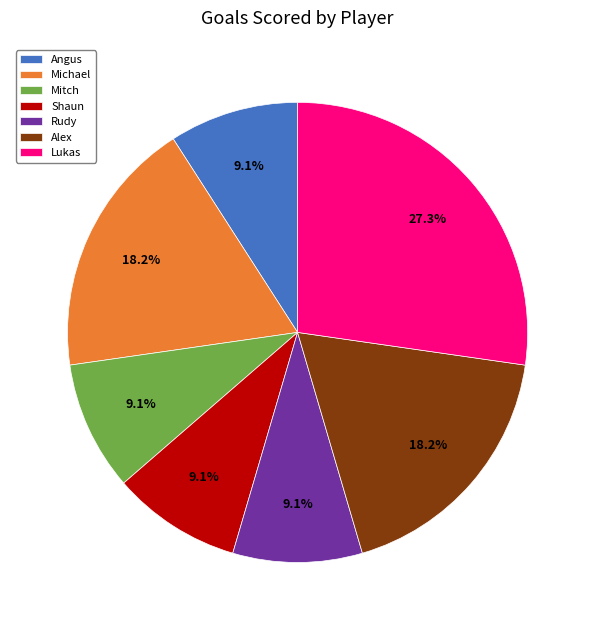

How many slices are in this pie chart?

7